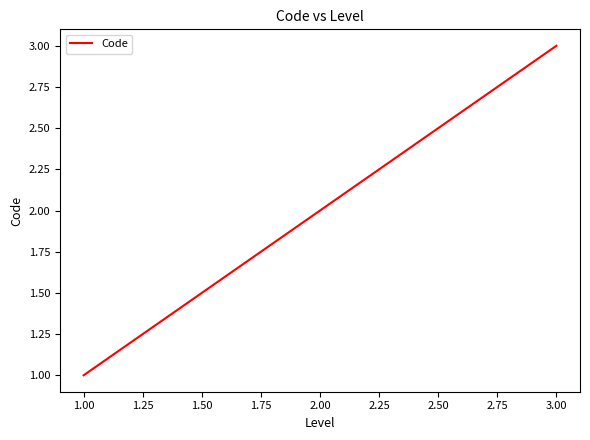

At which label is the value closest to 2?

2.00